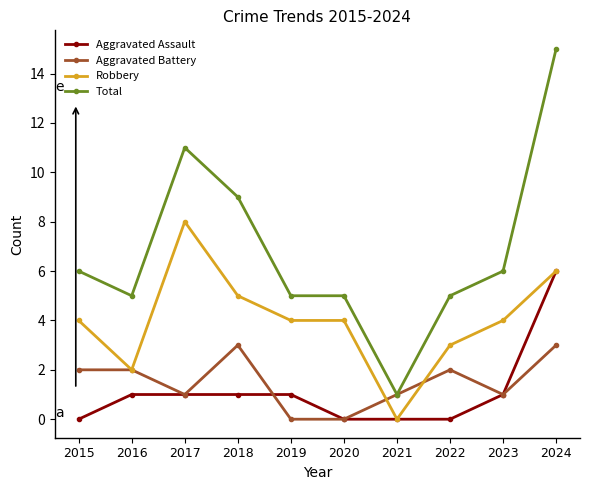

The Robbery series shows 1 at 2022. True or false?

False